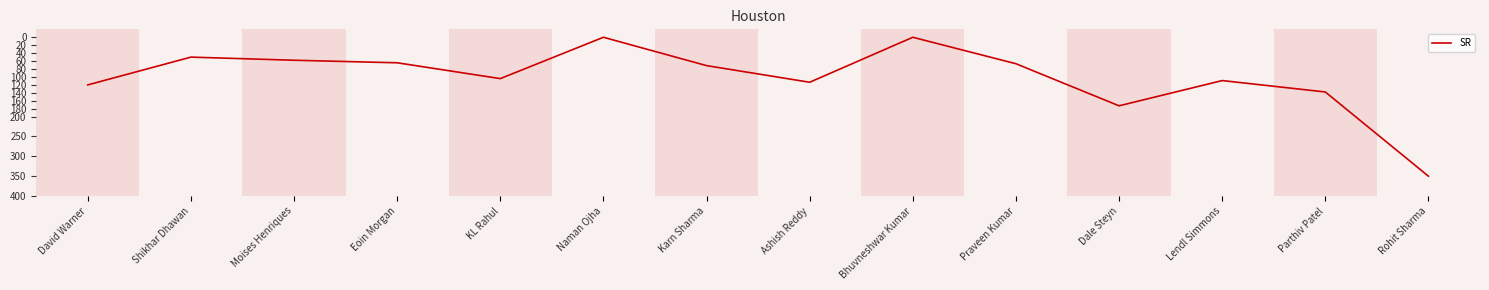

Between David Warner and Rohit Sharma, which is larger?

Rohit Sharma